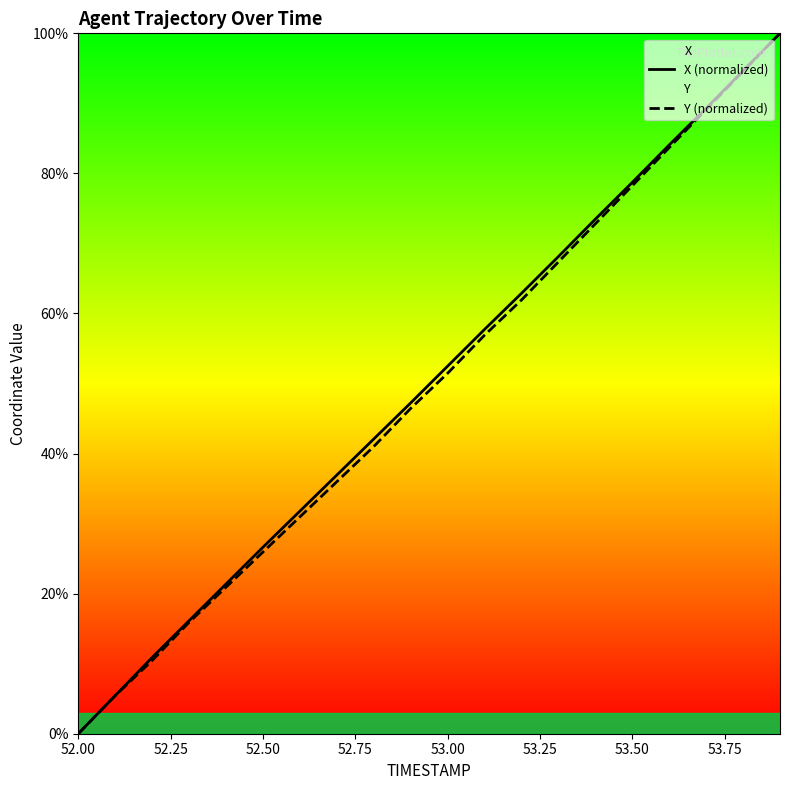

Which category has the lowest value across all series?

52.00